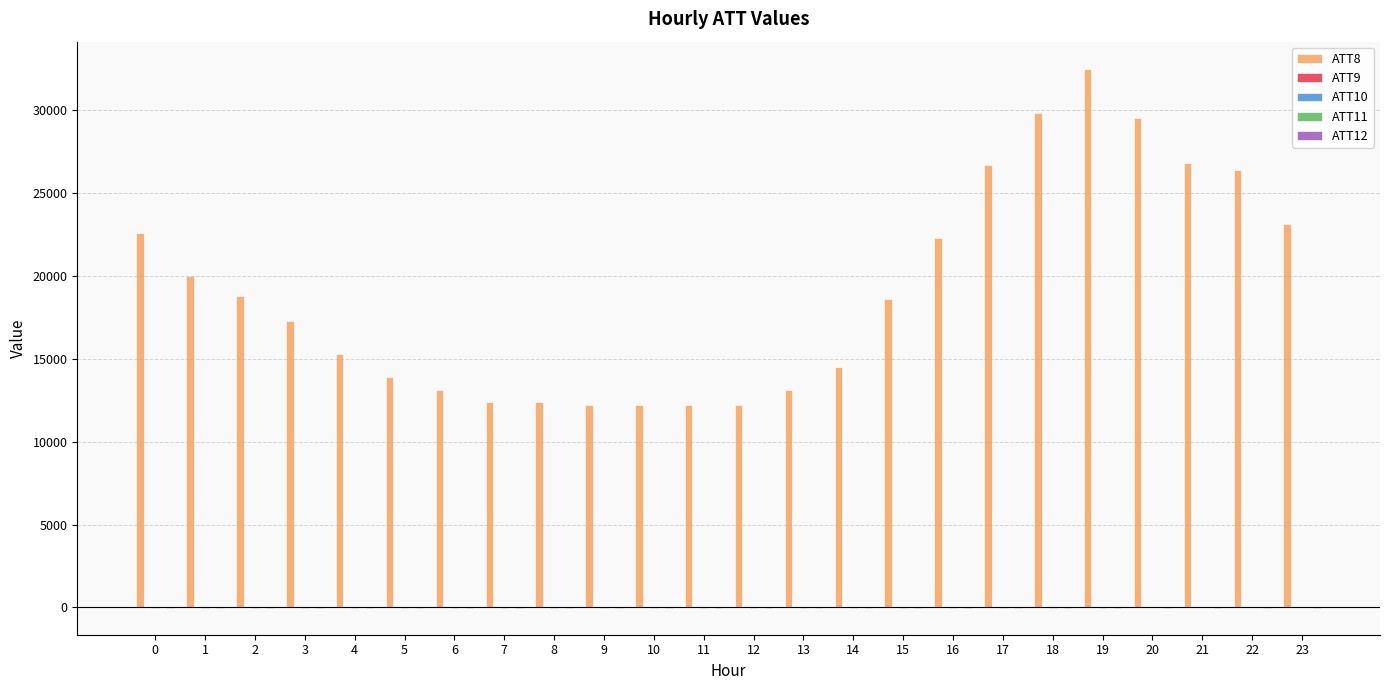

Are the bars horizontal?

No